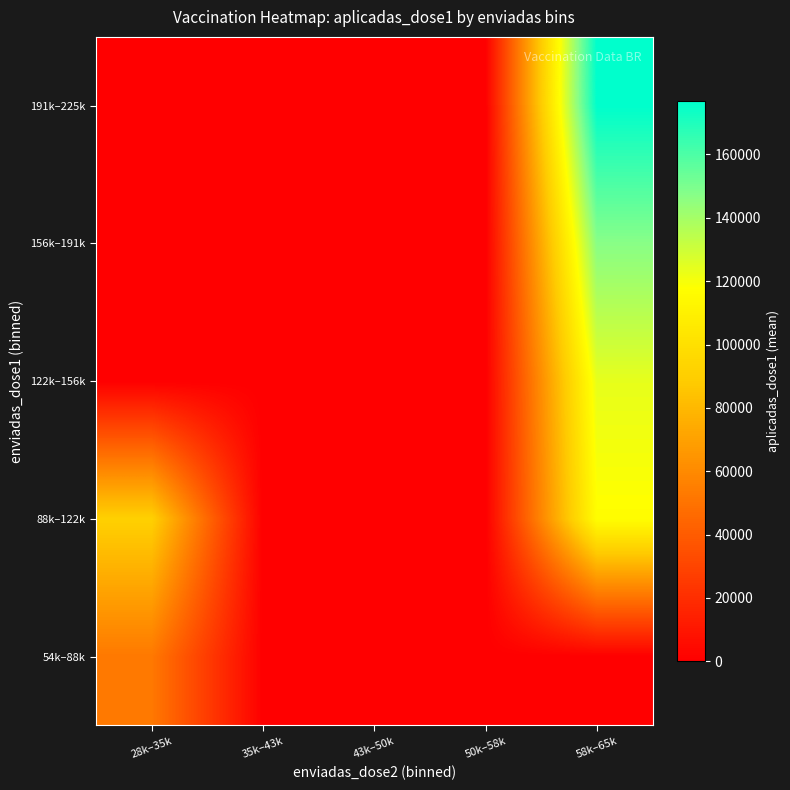

Reading left to right, extract all data points from this chart.

54k–88k: 28k–35k=52542.0	35k–43k=0.0	43k–50k=0.0	50k–58k=0.0	58k–65k=0.0
88k–122k: 28k–35k=90947.6	35k–43k=0.0	43k–50k=0.0	50k–58k=0.0	58k–65k=117016.0
122k–156k: 28k–35k=0.0	35k–43k=0.0	43k–50k=0.0	50k–58k=0.0	58k–65k=123804.0
156k–191k: 28k–35k=0.0	35k–43k=0.0	43k–50k=0.0	50k–58k=0.0	58k–65k=146973.8
191k–225k: 28k–35k=0.0	35k–43k=0.0	43k–50k=0.0	50k–58k=0.0	58k–65k=176892.5